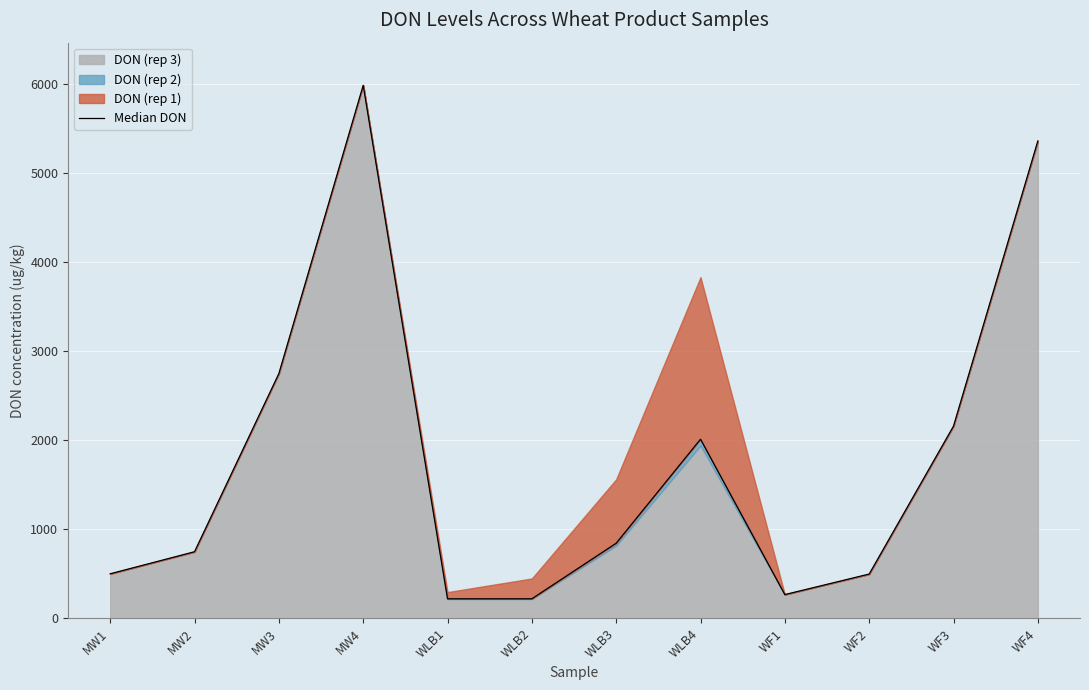

Reading left to right, transcribe all the data shown in this chart.

498.8	746.5	2747.5	5985.0	218.0	218.0	842.0	2010.0	265.2	495.8	2157.5	5360.0